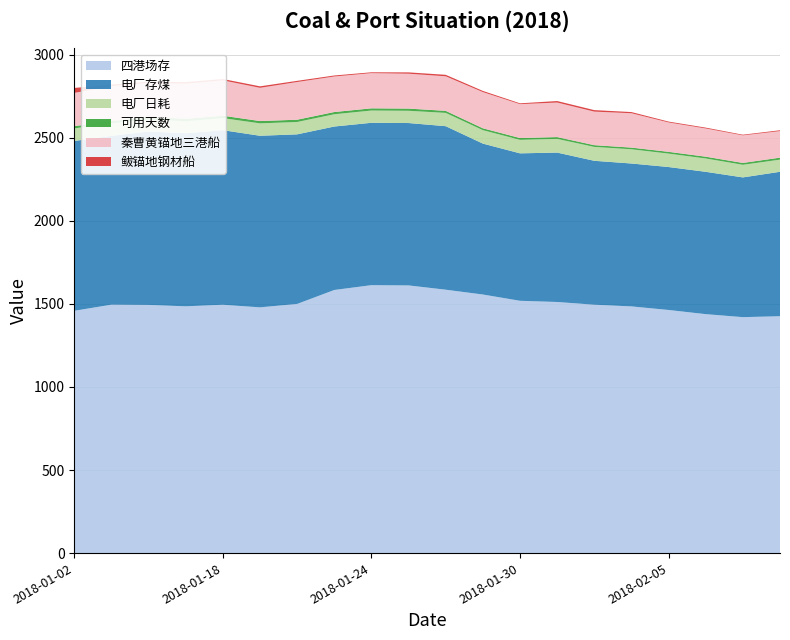

Reading left to right, extract all data points from this chart.

四港场存: 1458.7	1495.5	1494.0	1485.7	1495.0	1479.4	1500.0	1584.0	1613.0	1611.5	1585.7	1556.7	1518.9	1511.7	1495.3	1485.1	1463.6	1438.5	1420.5	1426.0
电厂存煤: 1022.4	1016.0	1044.0	1042.0	1051.0	1033.0	1020.9	984.0	977.5	977.5	984.4	908.5	887.7	899.4	866.4	860.3	860.6	856.9	841.2	869.5
电厂日耗: 75.7	75.5	73.7	72.1	72.6	74.8	74.4	74.0	73.8	73.8	80.0	81.0	81.2	82.5	83.7	85.7	80.9	80.3	76.0	73.2
可用天数: 13.5	13.5	14.2	14.5	14.5	13.8	13.7	13.3	13.2	13.2	12.3	11.2	10.9	10.9	10.4	10.0	10.6	10.7	11.1	11.9
秦曹黄锚地三港船: 200.0	211.0	205.0	212.0	213.0	200.0	227.0	214.0	212.0	210.0	208.0	218.0	204.0	208.0	202.0	207.0	177.0	170.0	166.0	160.0
鲅锚地钢材船: 30.0	9.0	7.0	9.0	8.0	9.0	7.0	6.0	5.0	8.0	9.0	7.0	5.0	9.0	9.0	7.0	5.0	5.0	4.0	5.0